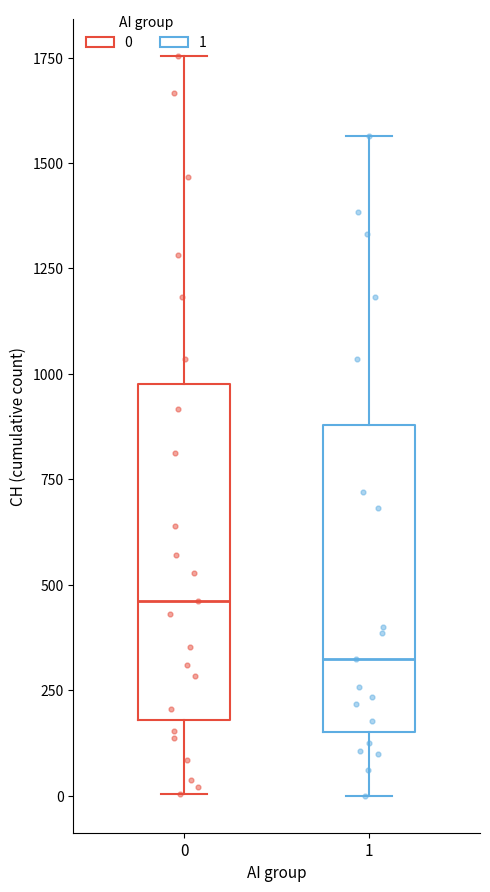

Which box is the tallest, from its lower edge to its upper edge?

0